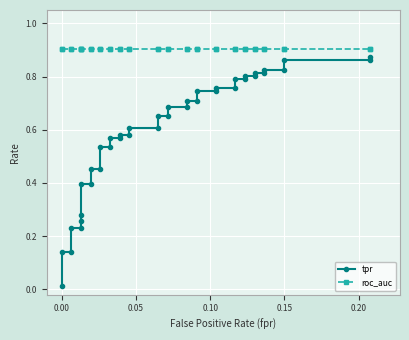

Reading left to right, list all the values displayed in this chart.

tpr: 0.0	0.1	0.1	0.2	0.2	0.3	0.3	0.4	0.4	0.5	0.5	0.5	0.5	0.6	0.6	0.6	0.6	0.6	0.6	0.7	0.7	0.7	0.7	0.7	0.7	0.7	0.7	0.8	0.8	0.8	0.8	0.8	0.8	0.8	0.8	0.8	0.8	0.9	0.9	0.9
roc_auc: 0.9	0.9	0.9	0.9	0.9	0.9	0.9	0.9	0.9	0.9	0.9	0.9	0.9	0.9	0.9	0.9	0.9	0.9	0.9	0.9	0.9	0.9	0.9	0.9	0.9	0.9	0.9	0.9	0.9	0.9	0.9	0.9	0.9	0.9	0.9	0.9	0.9	0.9	0.9	0.9